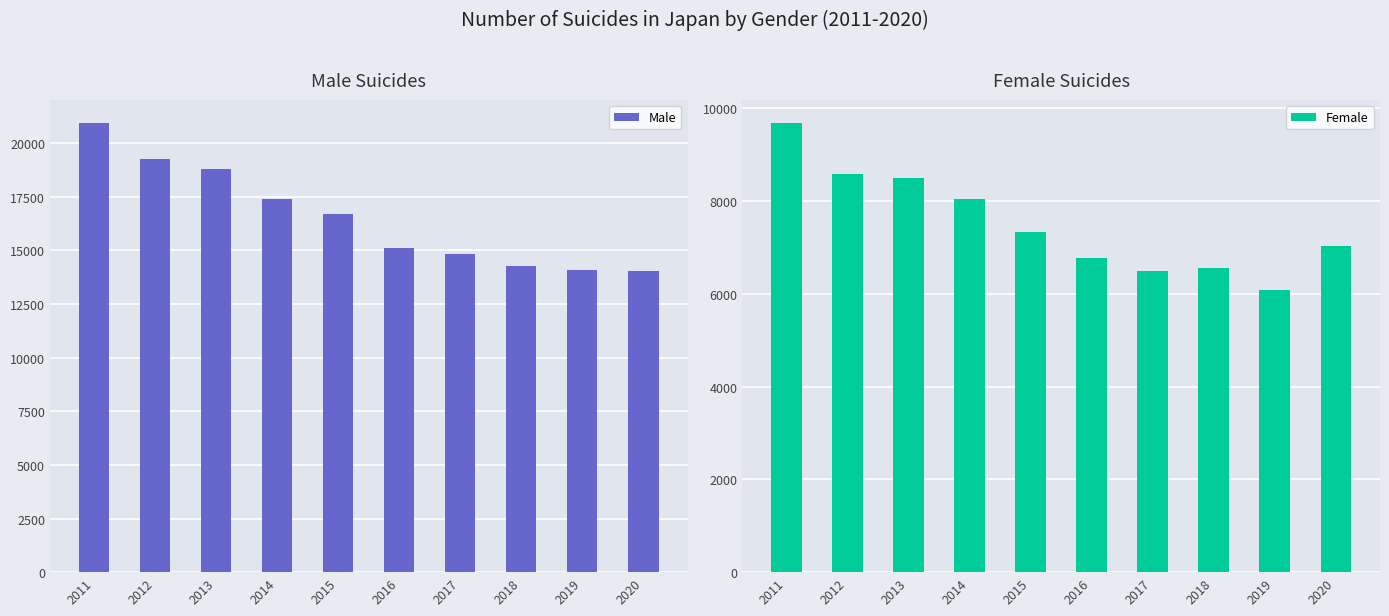

Reading left to right, what are all the values shown in this chart?

Male: 20955	19273	18787	17386	16681	15121	14826	14290	14078	14055
Female: 9696	8585	8496	8041	7344	6776	6495	6550	6091	7026